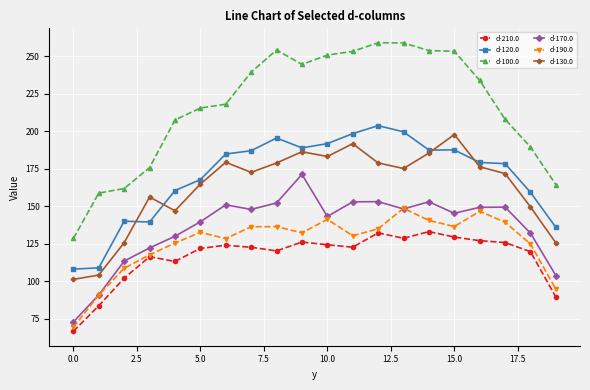

What is the value of the d-100.0 point at the 2nd from the left?

158.7